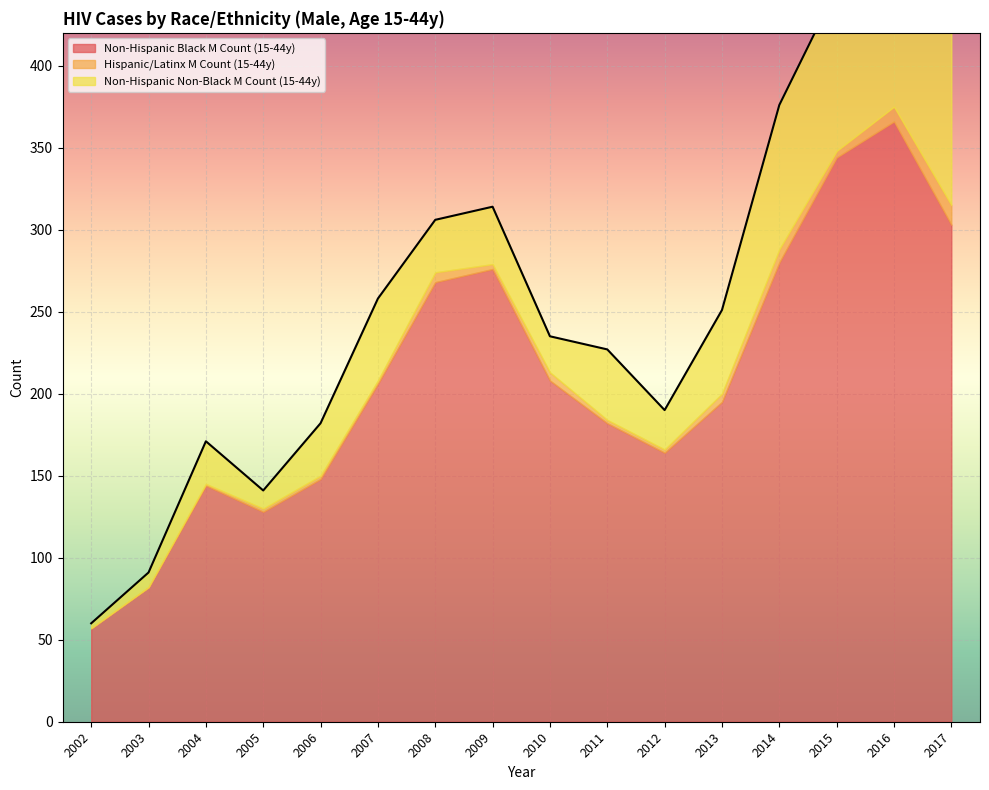

True or false: Non-Hispanic Black M Count (15-44y) and Hispanic/Latinx M Count (15-44y) intersect in this chart.

False